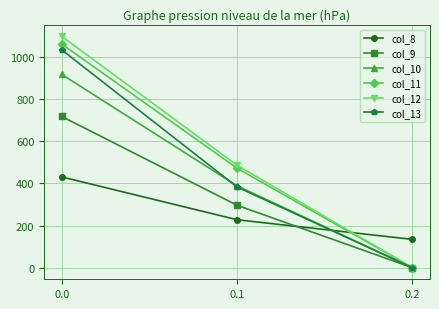

Count the number of categories in the chart.

3